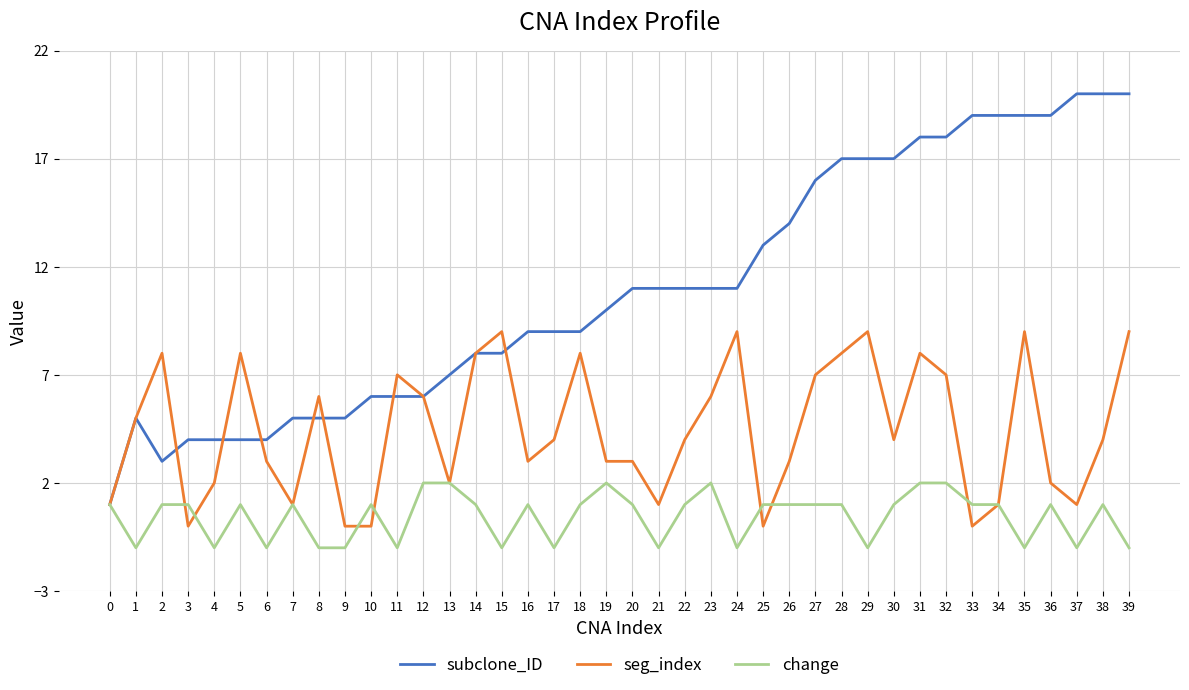

Between 30 and 31, which series saw the biggest shift?

seg_index